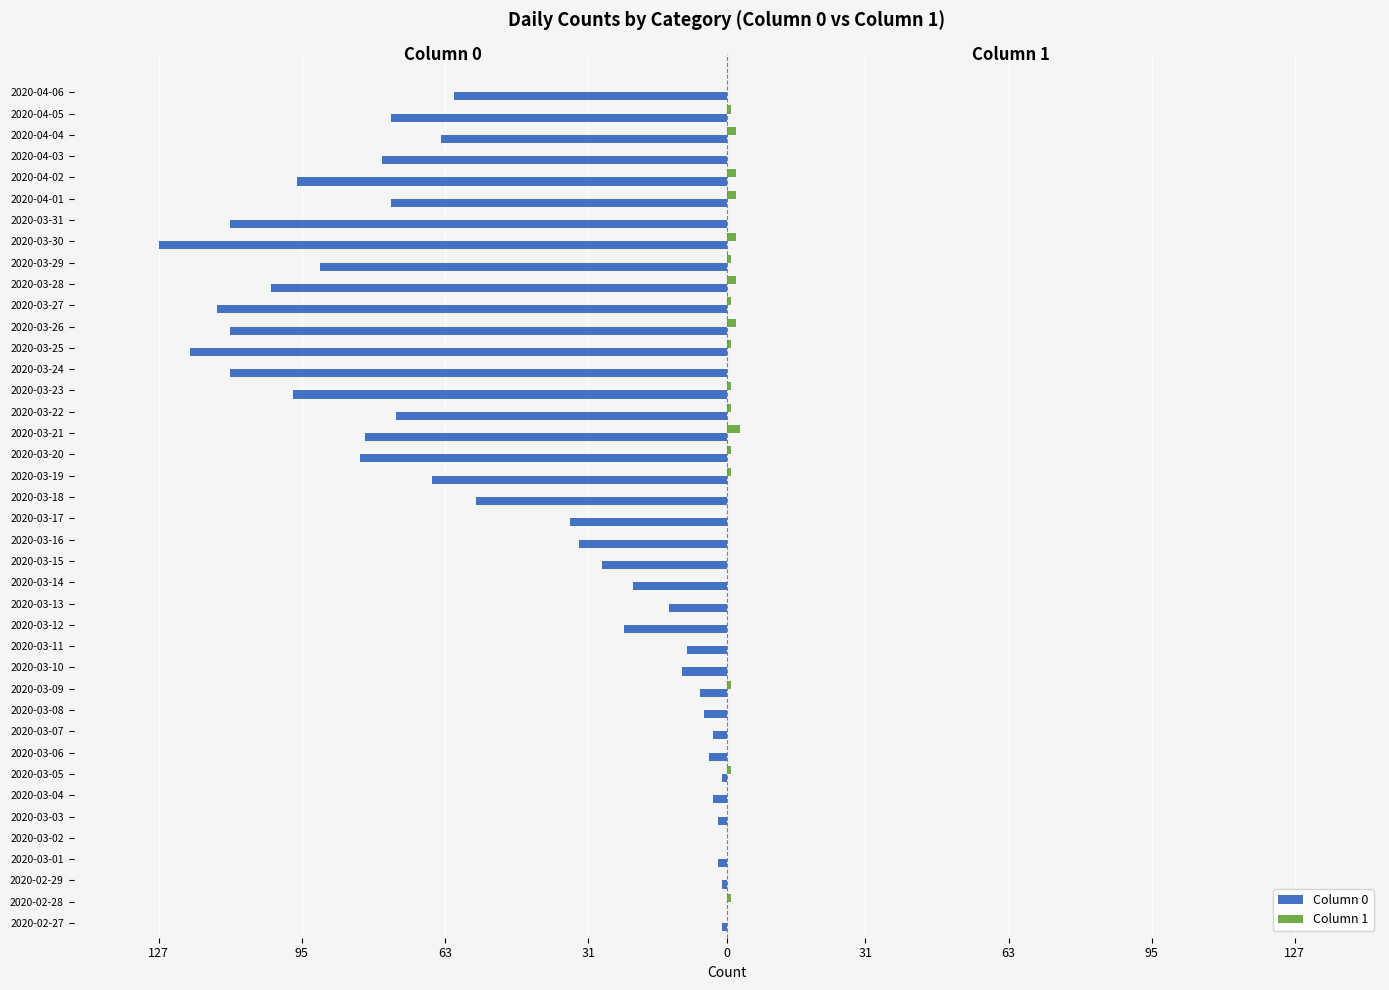

What are all the series names shown in the legend?

Column 0, Column 1